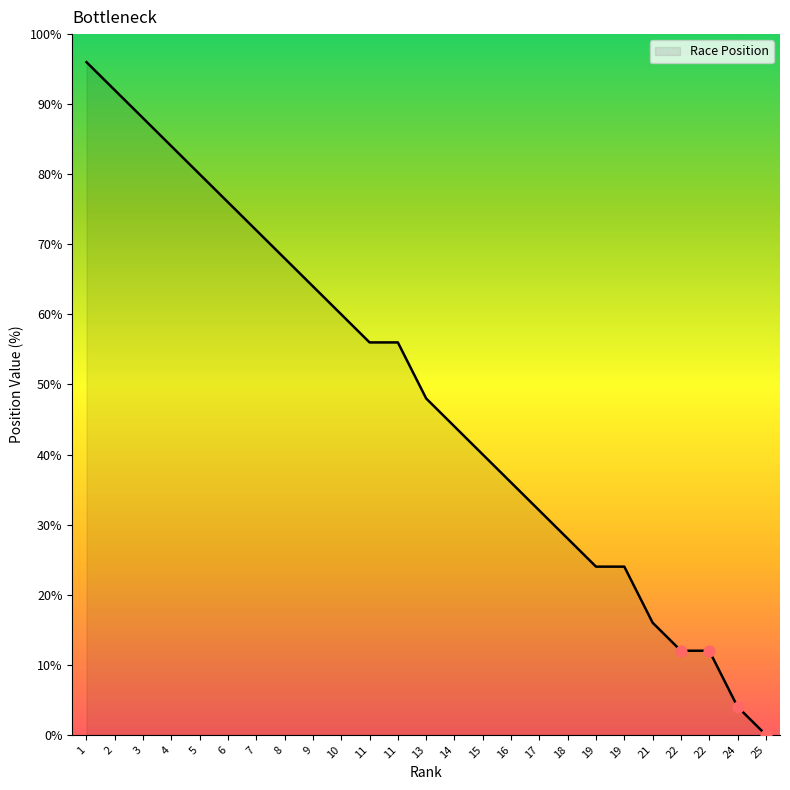

Between 2 and 16, which is larger?

2